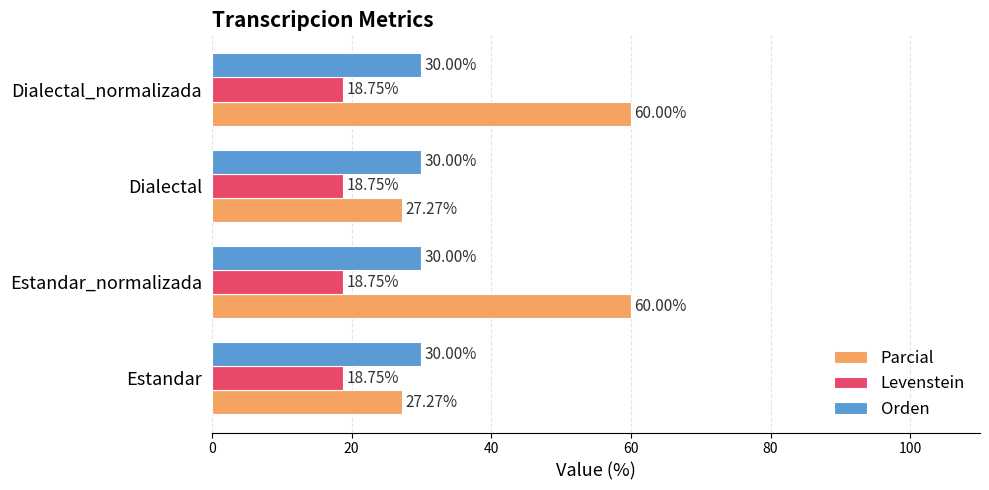

How many data points in Parcial are less than 60?

2